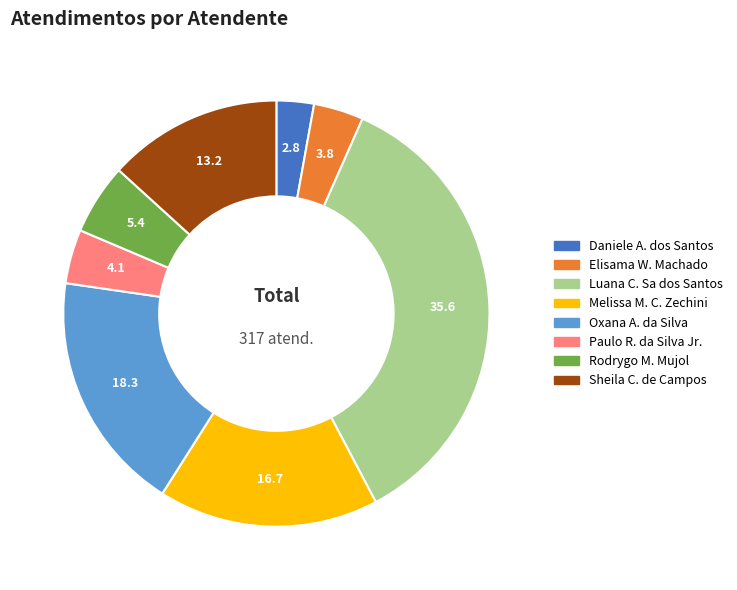

Is there any slice that represents more than half of the pie?

No